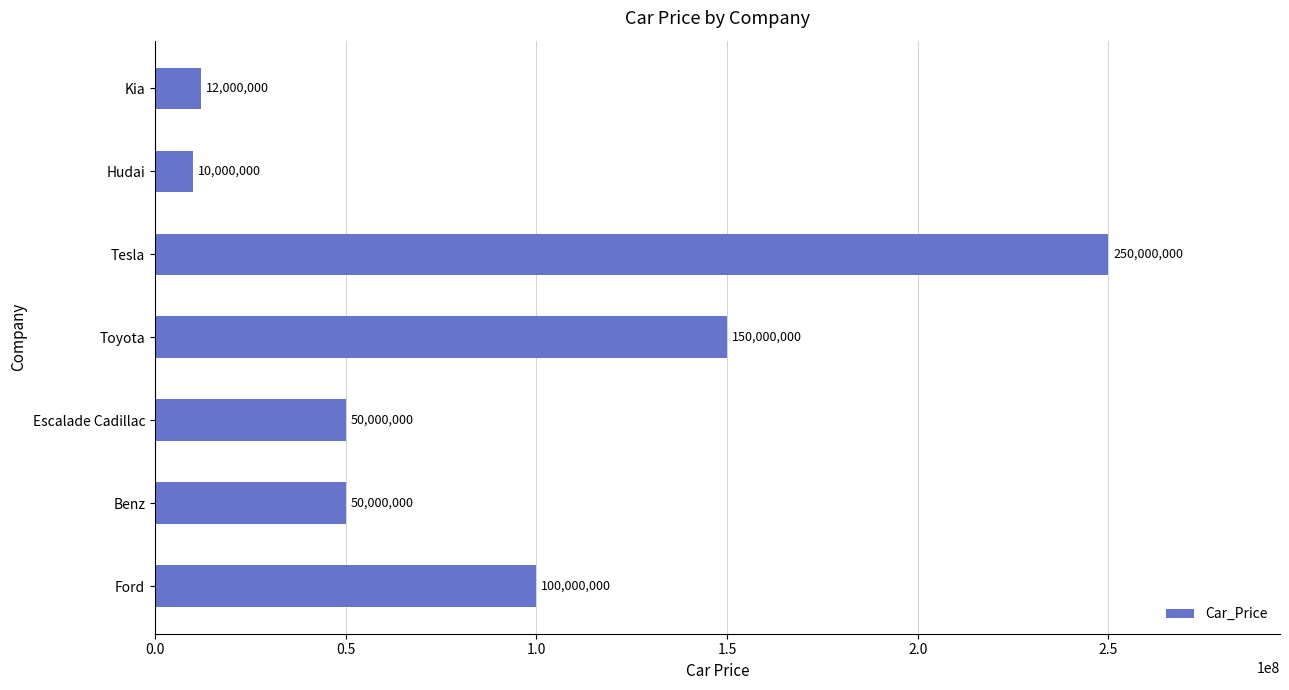

Which category has the highest value across all series?

Tesla